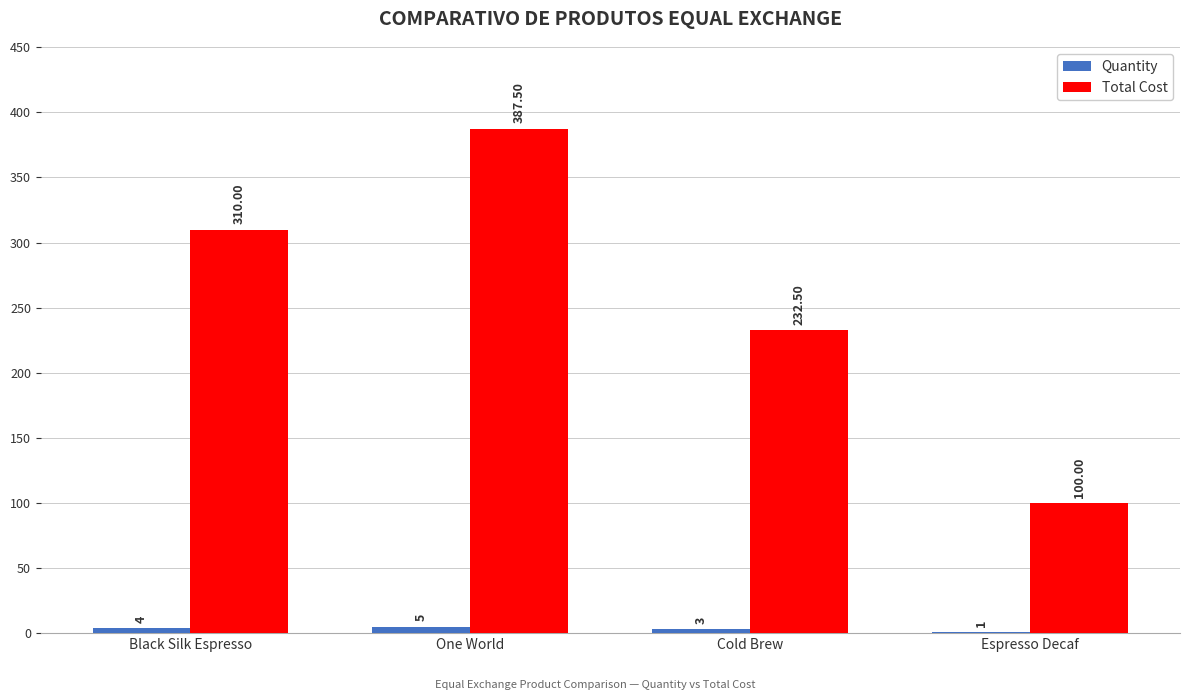

Which category has the highest value in the Quantity series?

One World